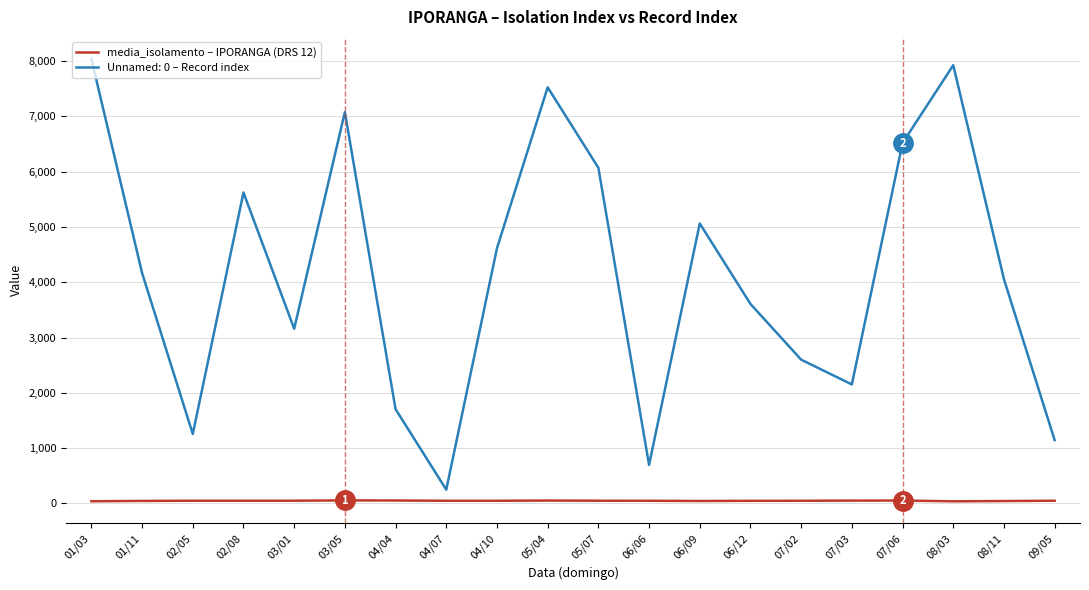

What is the smallest value displayed?

36